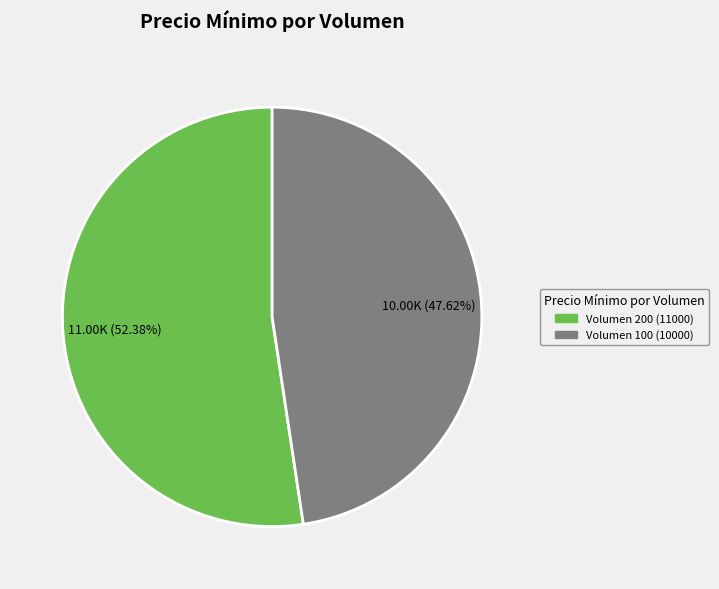

Does any single category account for the majority?

Yes